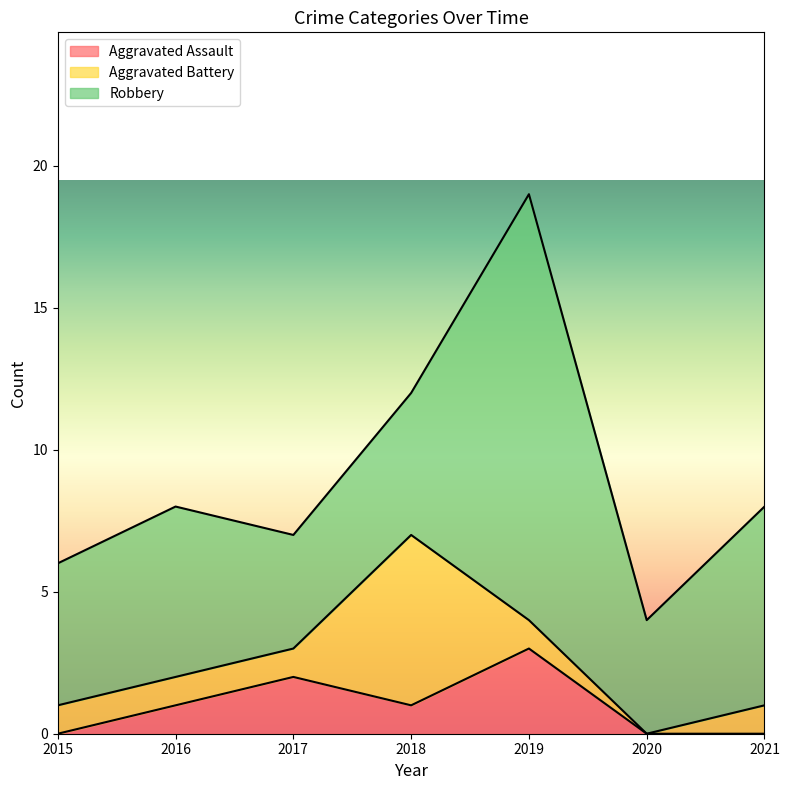

What are all the series names shown in the legend?

Aggravated Assault, Aggravated Battery, Robbery